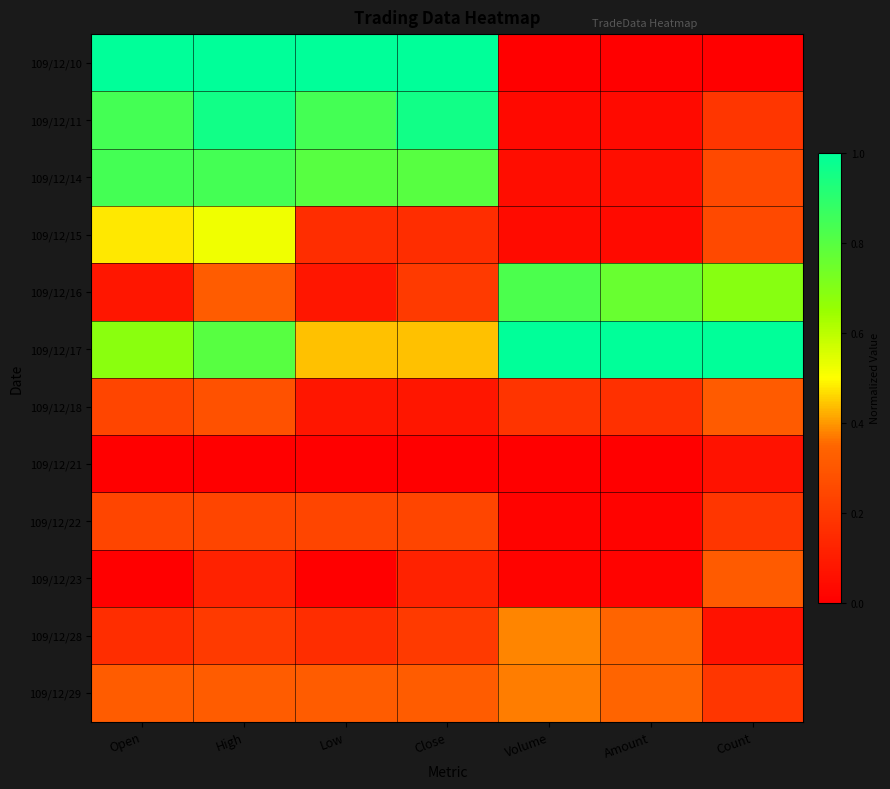

Which series has the largest range (max minus min)?

109/12/10